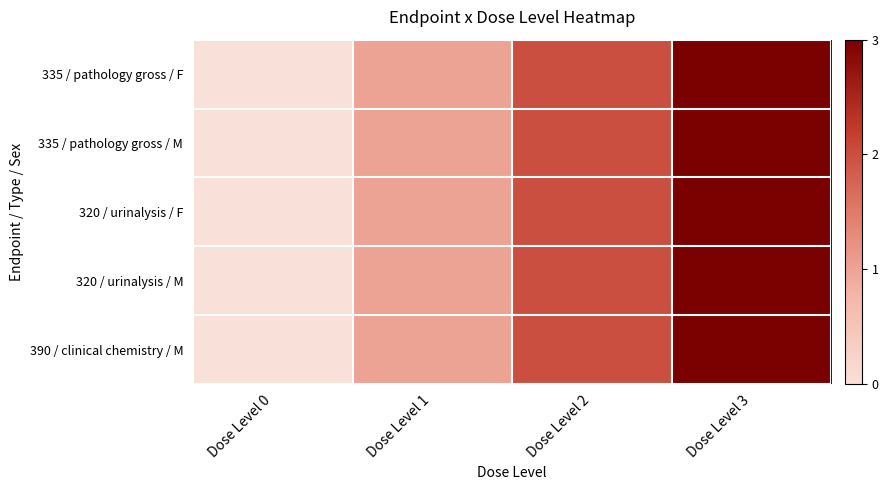

Which series changed the most between Dose Level 0 and Dose Level 1?

335 / pathology gross / F